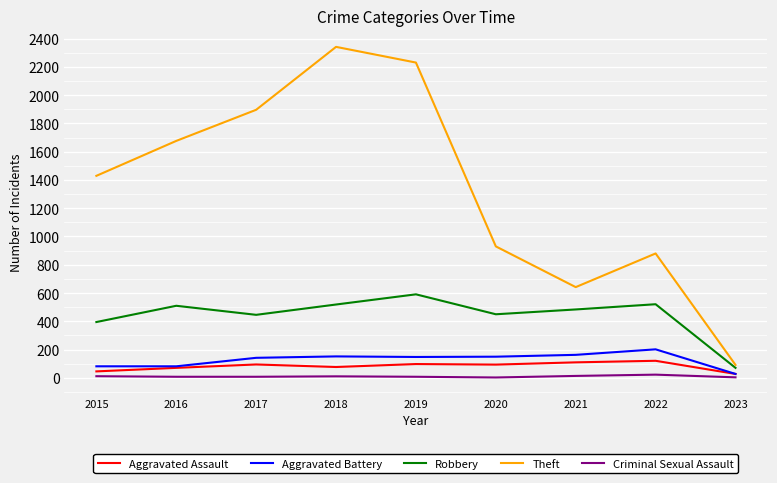

How many interior local peaks does the Robbery series have?

3